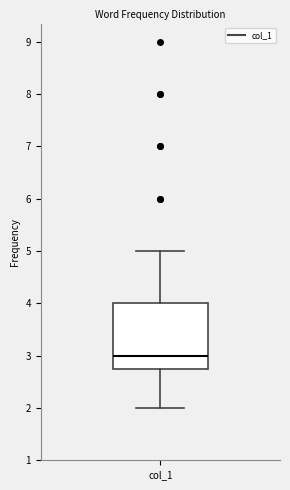

Read this box plot against the y-axis: the position of the median line, the range covered by the box, and the ends of both whiskers. The values are not printed on the chart, so give them approximately, as read against the axis.

median 3.0, box 2.8 to 4.0, whiskers 2.0 to 5.0